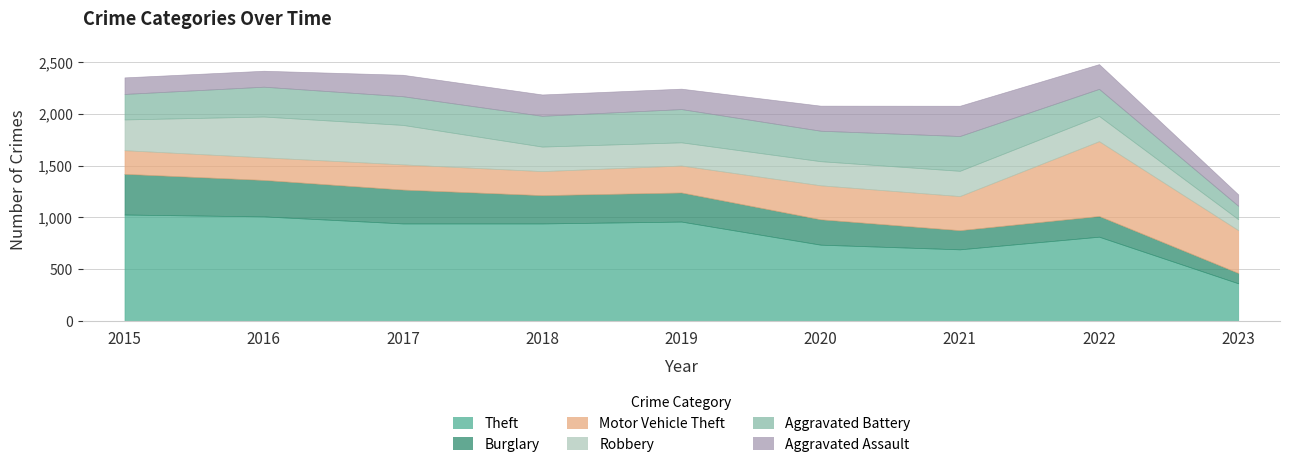

What is the highest value of the Robbery series?

394